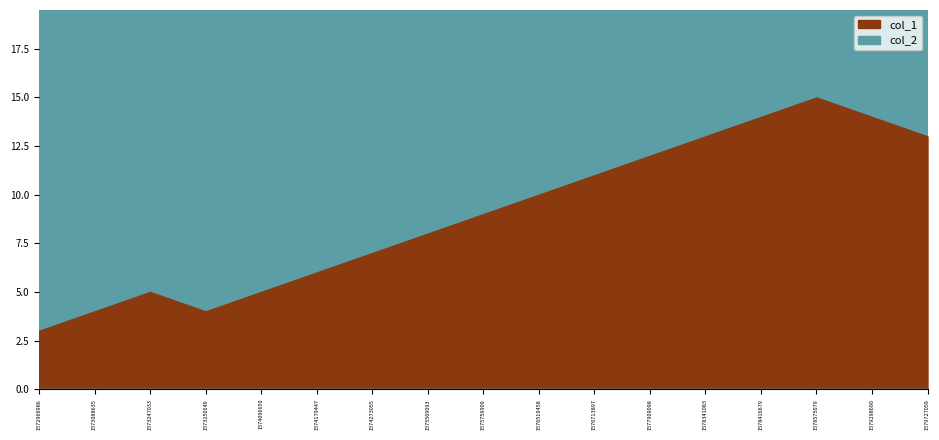

What is the value of the col_1 point at the 3rd from the left?

5